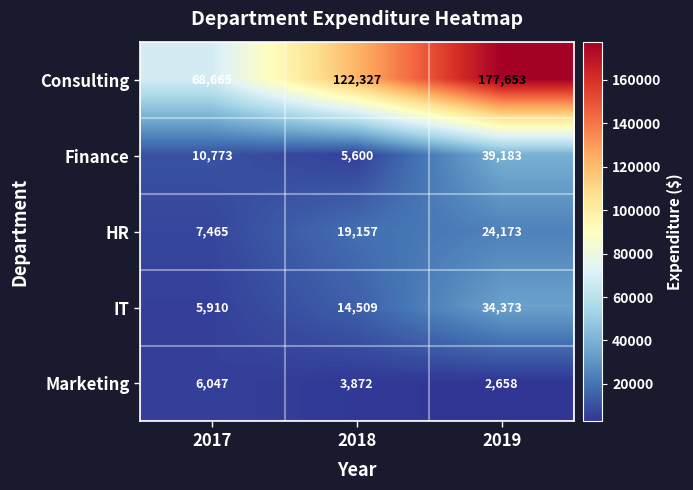

True or false: Consulting has a value of 105393 at 2017.

False